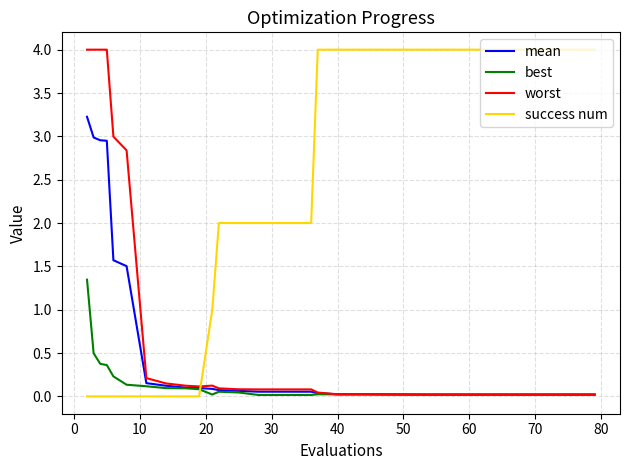

Which series has the largest total across all categories?

success num